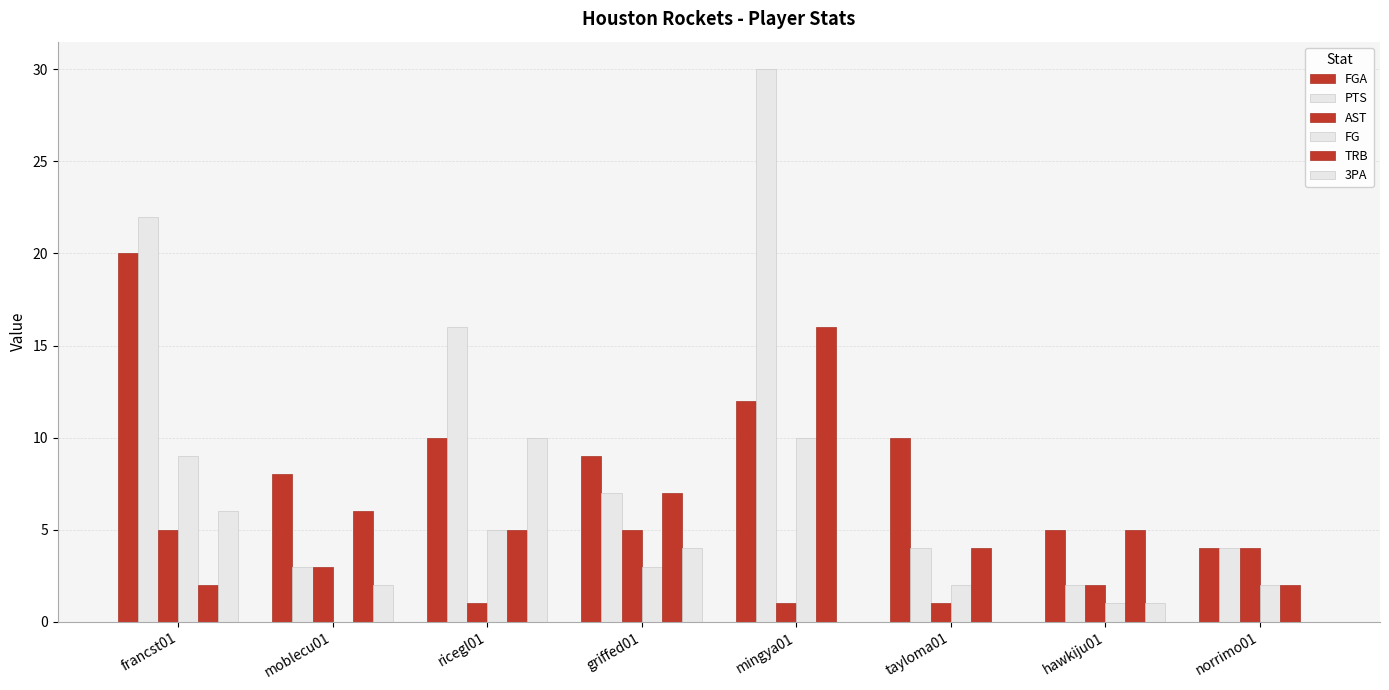

What is the lowest value of the AST series?

1